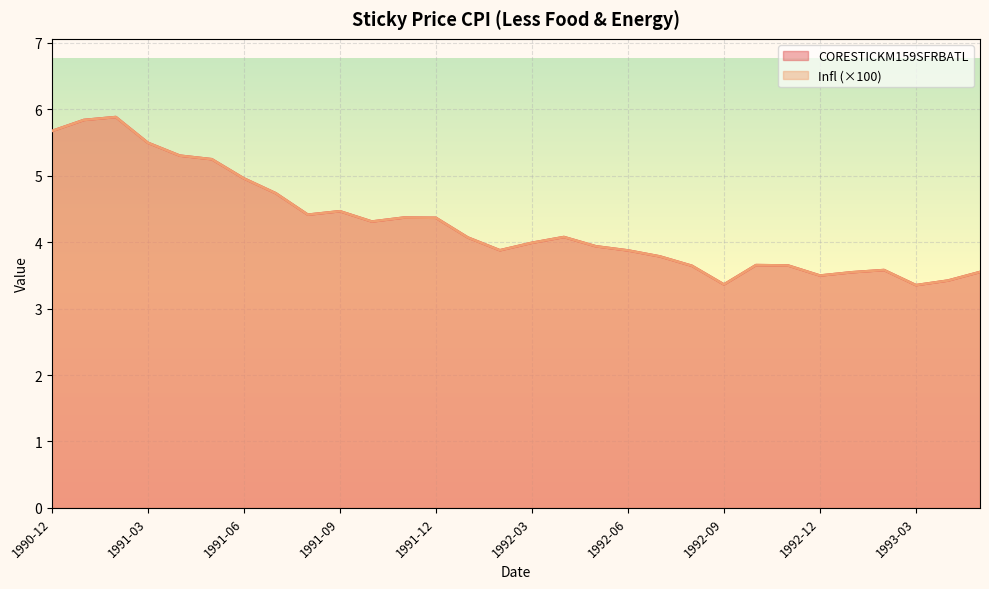

The value of CORESTICKM159SFRBATL at 1991-03 is 5.5. True or false?

True